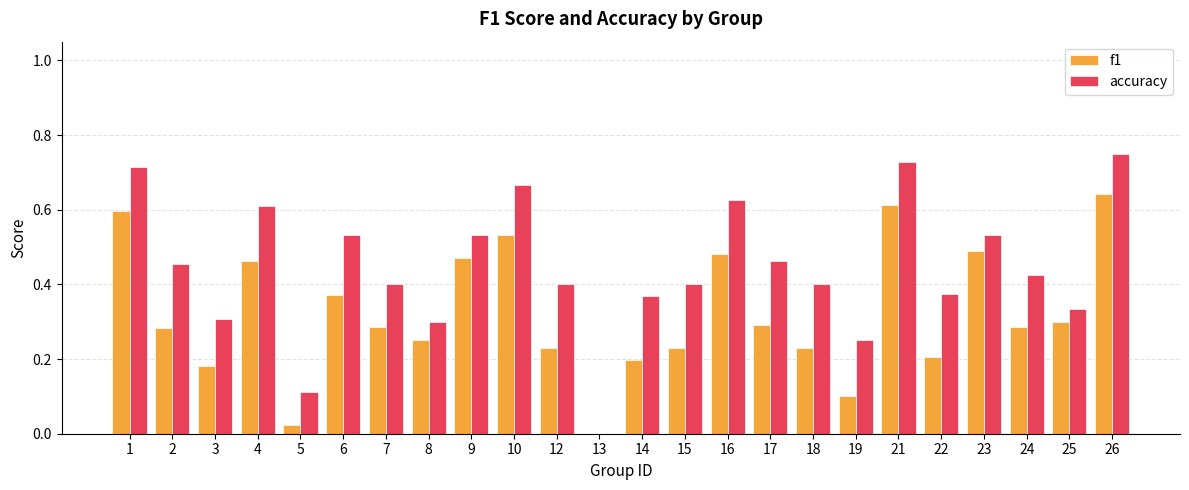

Which series changed the most between 18 and 19?

accuracy